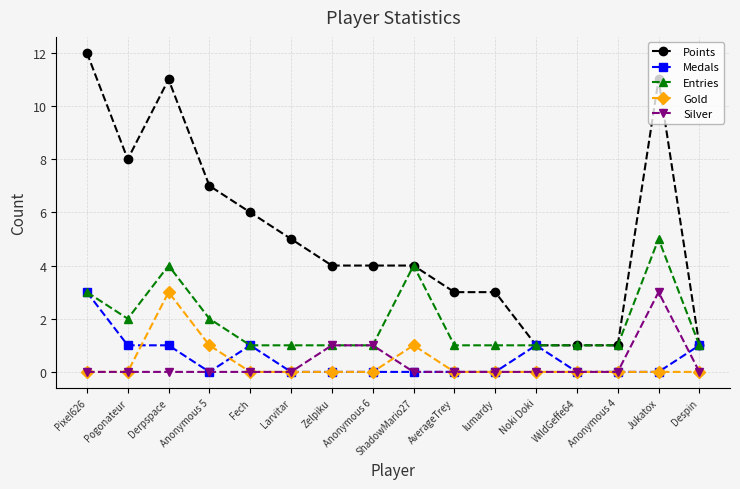

Which series has the widest spread of values?

Points